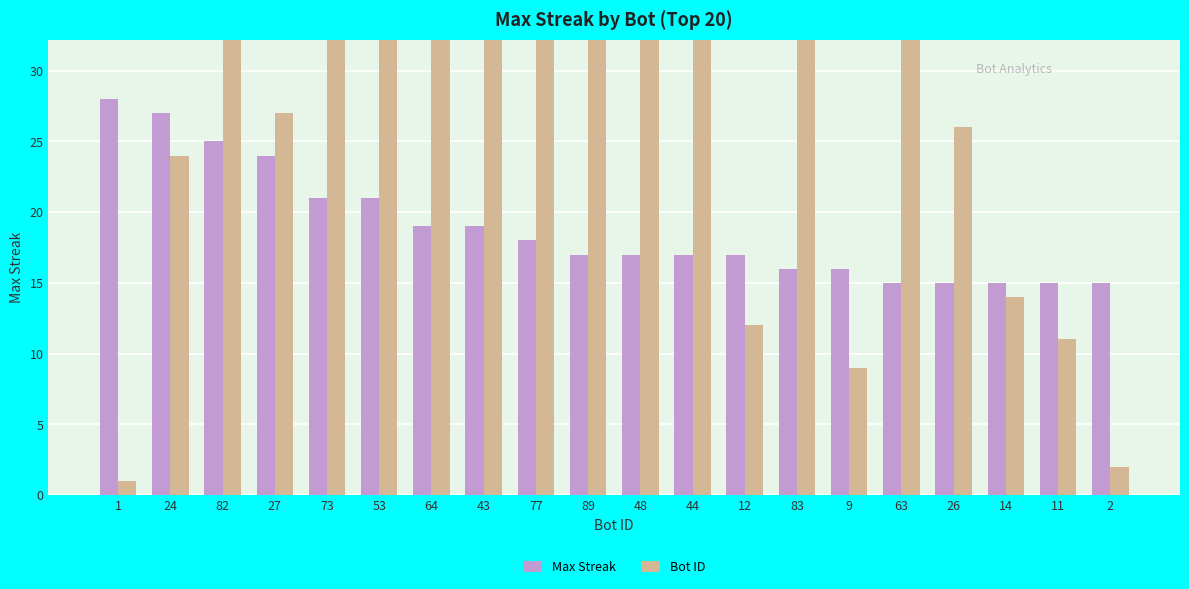

Are the bars horizontal?

No